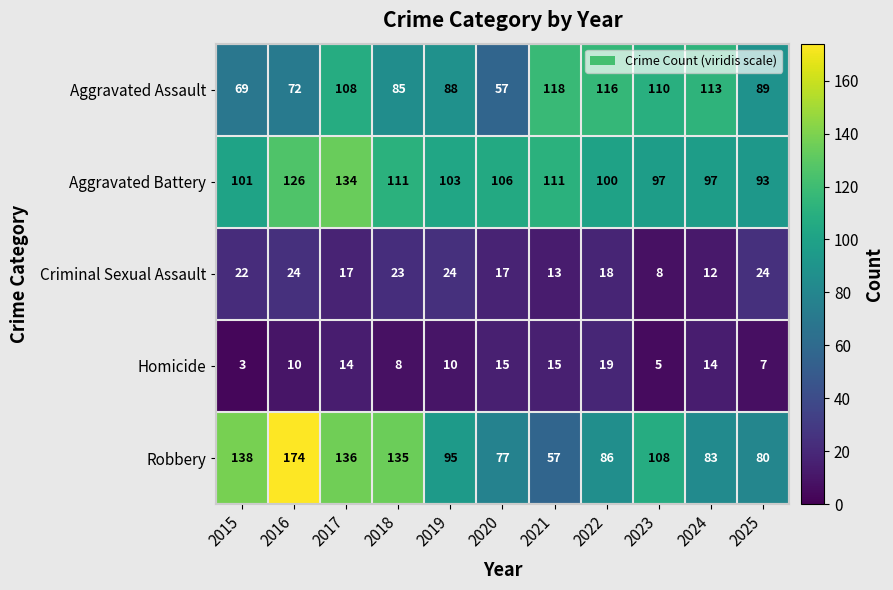

What is the difference between the highest and lowest values at 2018?

127